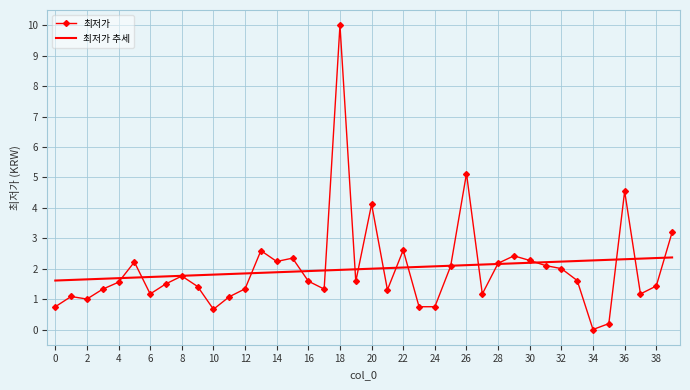

List the series in order of their peak value, highest first.

최저가, 최저가 추세